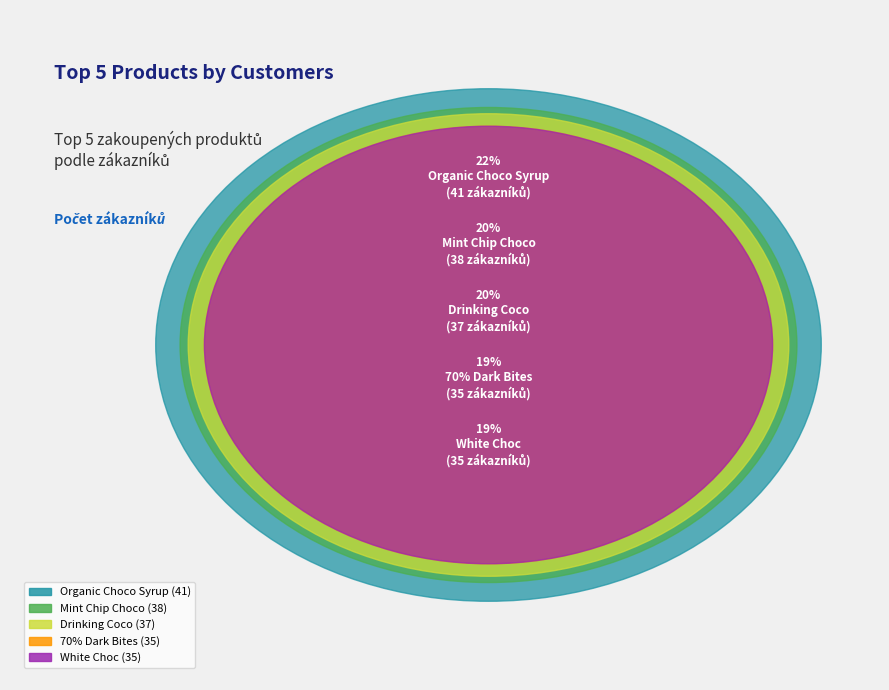

To the nearest percent, what portion does White Choc represent?

19%